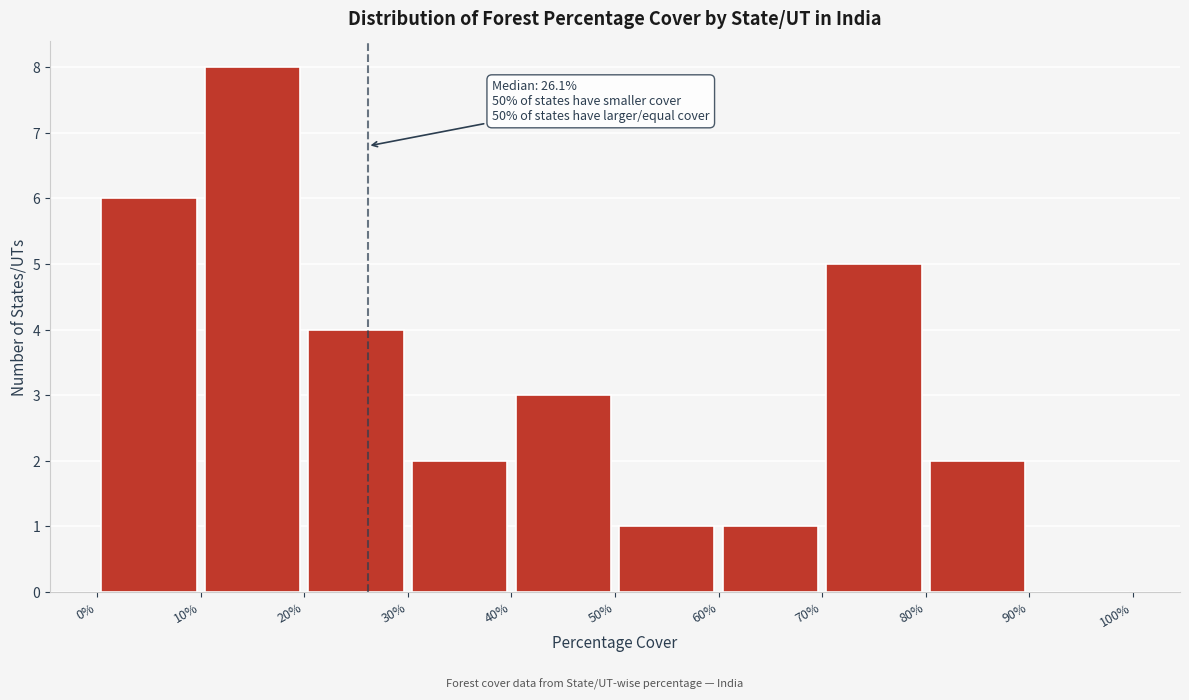

Which range on the x-axis has the tallest bar?

10% to 20%